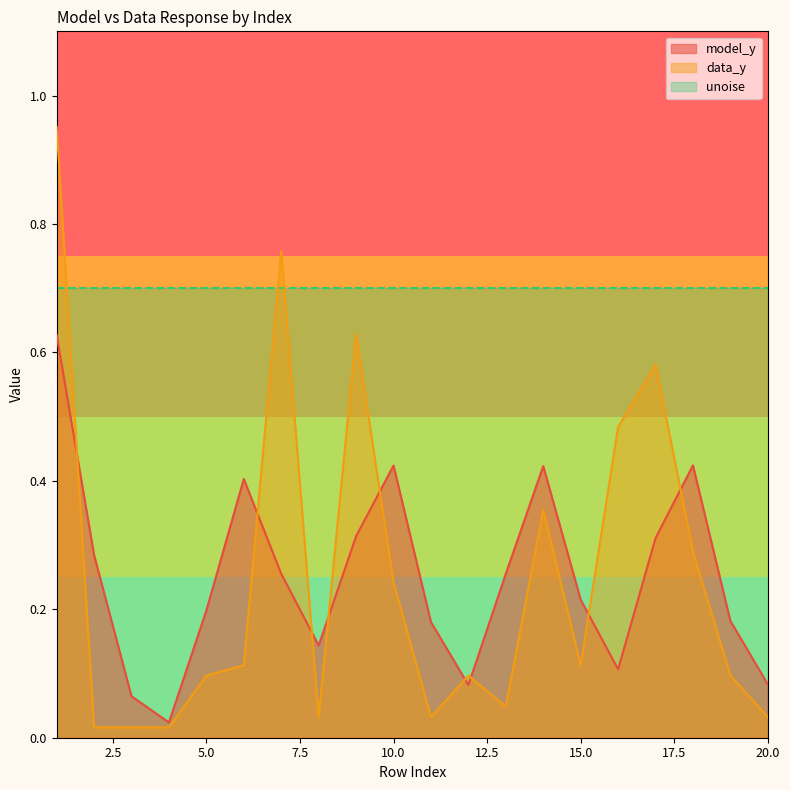

Which category has the lowest value in the data_y series?

2